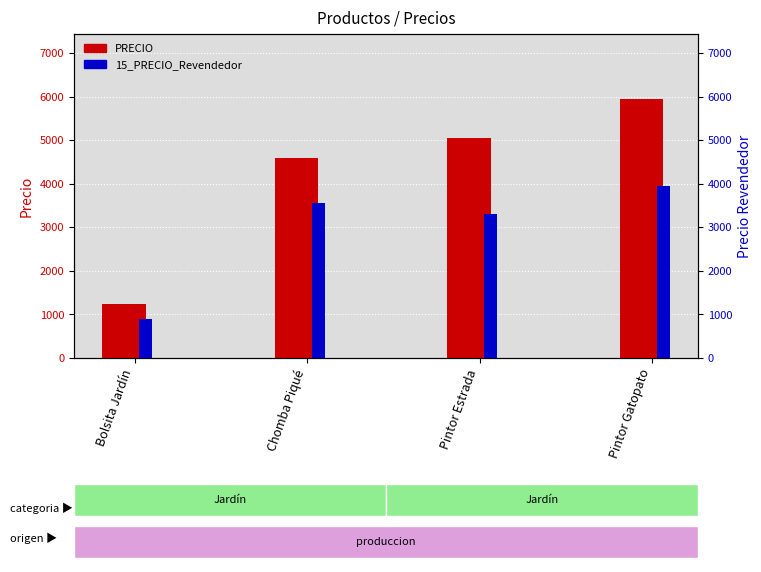

Reading right to left, transcribe all the data shown in this chart.

PRECIO: 5950	5050	4600	1250
15_PRECIO_Revendedor: 3950	3300	3550	900